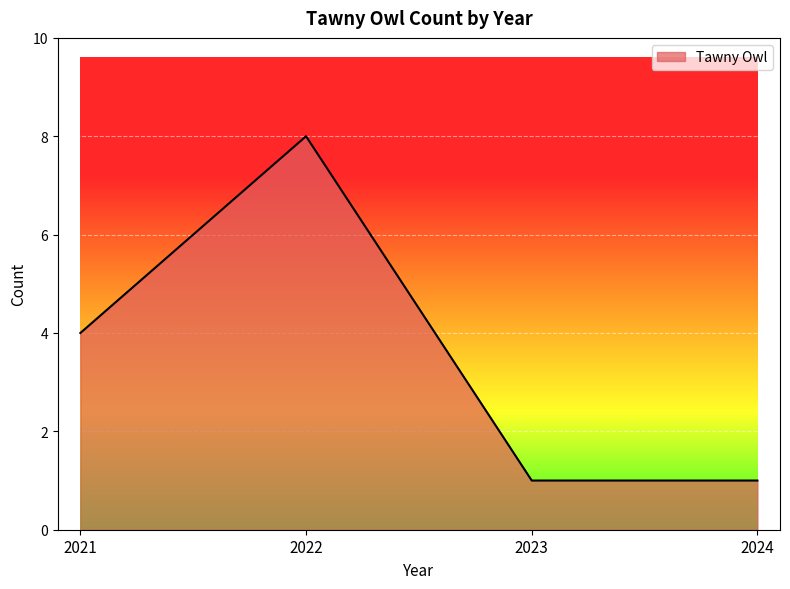

What is the maximum value shown in the chart?

8